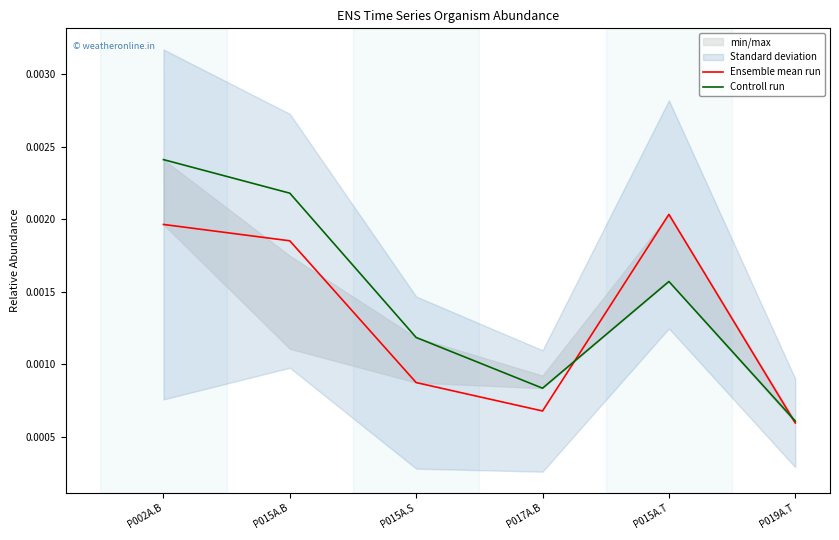

In Ensemble mean run, how many points are lower than both neighbors (excluding endpoints)?

1